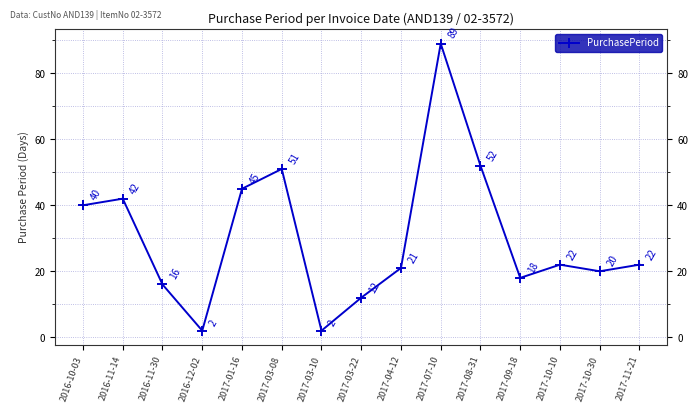

What is the label of the 14th point from the right?

2016-11-14